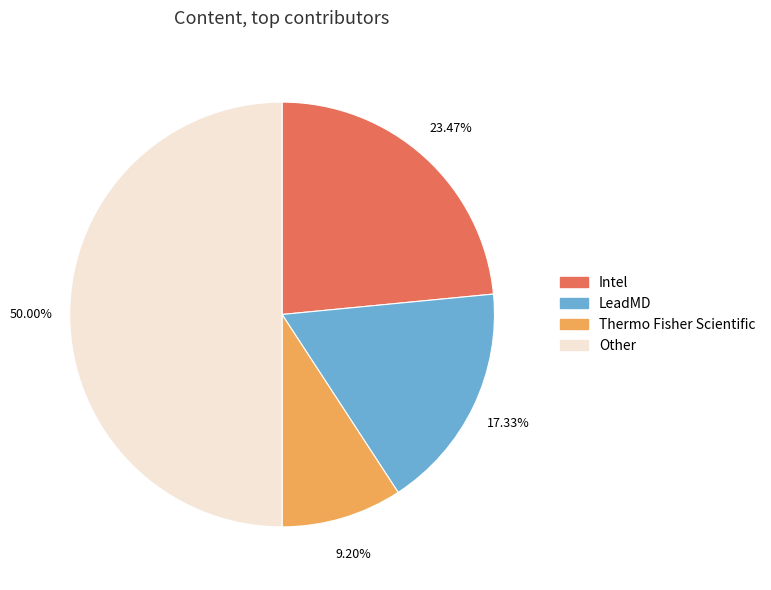

To the nearest percent, what is the difference between the largest and smallest slice percentages?

41%